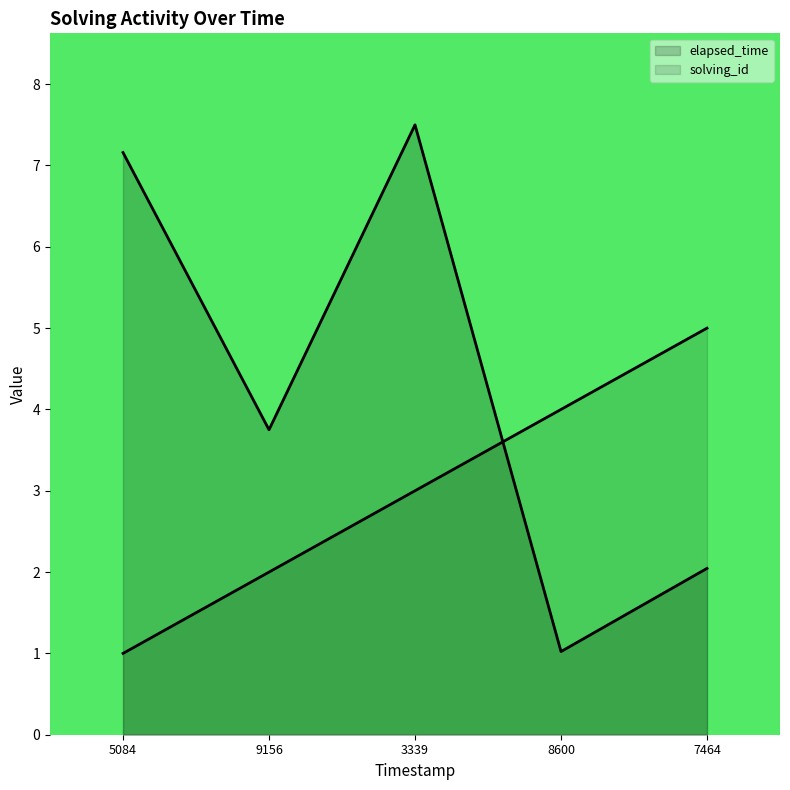

Rank the series at 9156 from lowest to highest value.

solving_id, elapsed_time